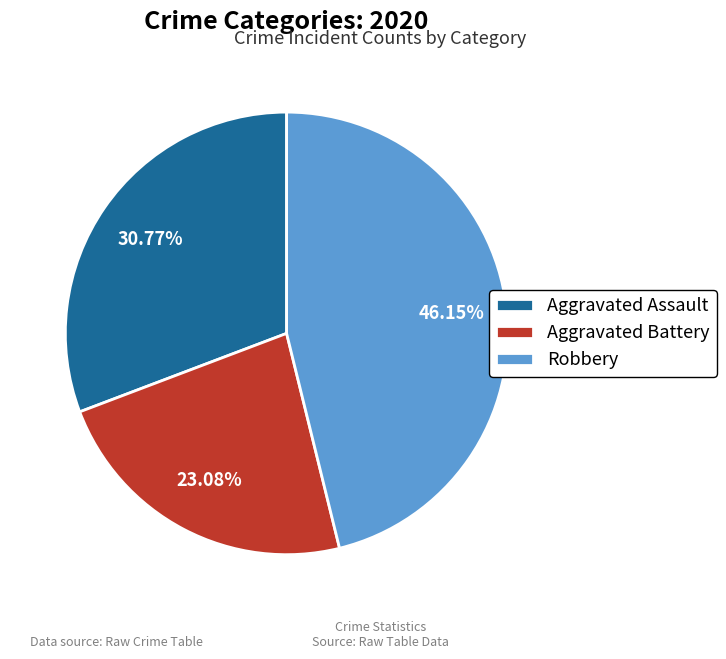

Which has a higher value, Aggravated Assault or Aggravated Battery?

Aggravated Assault